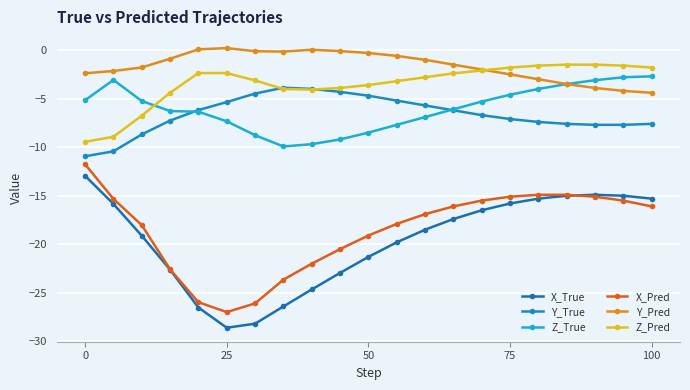

Reading left to right, transcribe all the data shown in this chart.

X_True: -13.0	-15.8	-19.1	-22.6	-26.5	-28.6	-28.2	-26.4	-24.7	-22.9	-21.3	-19.8	-18.5	-17.4	-16.5	-15.8	-15.3	-15.0	-14.9	-15.0	-15.3
Y_True: -10.9	-10.4	-8.7	-7.3	-6.2	-5.4	-4.5	-3.9	-4.0	-4.3	-4.7	-5.2	-5.7	-6.2	-6.7	-7.1	-7.4	-7.6	-7.7	-7.7	-7.6
Z_True: -5.2	-3.1	-5.2	-6.3	-6.3	-7.3	-8.8	-9.9	-9.7	-9.2	-8.5	-7.7	-6.9	-6.1	-5.3	-4.6	-4.0	-3.5	-3.1	-2.8	-2.7
X_Pred: -11.8	-15.3	-18.0	-22.6	-26.0	-27.0	-26.1	-23.6	-22.0	-20.5	-19.1	-17.9	-16.9	-16.1	-15.5	-15.1	-14.9	-14.9	-15.1	-15.5	-16.1
Y_Pred: -2.4	-2.2	-1.8	-0.9	0.1	0.2	-0.1	-0.2	0.0	-0.1	-0.3	-0.6	-1.0	-1.5	-2.0	-2.5	-3.0	-3.5	-3.9	-4.2	-4.4
Z_Pred: -9.4	-8.9	-6.8	-4.4	-2.4	-2.4	-3.1	-4.0	-4.1	-3.9	-3.6	-3.2	-2.8	-2.4	-2.1	-1.8	-1.6	-1.5	-1.5	-1.6	-1.8